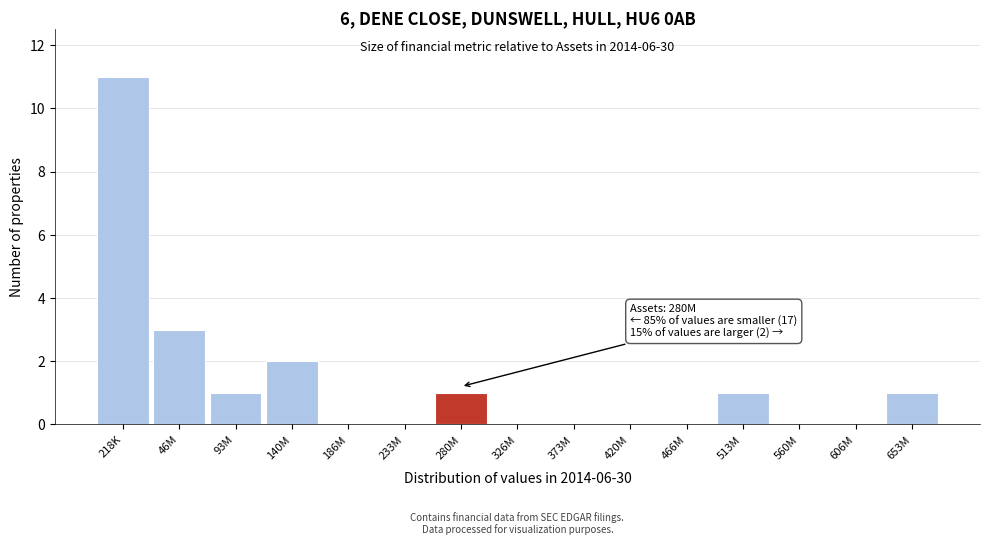

Reading right to left, list all the values displayed in this chart.

653M=1	606M=0	560M=0	513M=1	466M=0	420M=0	373M=0	326M=0	280M=1	233M=0	186M=0	140M=2	93M=1	46M=3	218K=11